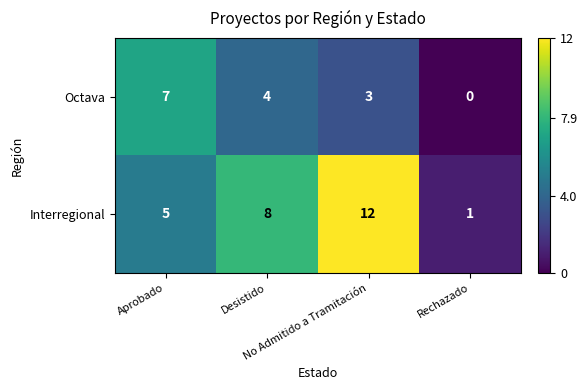

Which series has the largest total across all categories?

Interregional